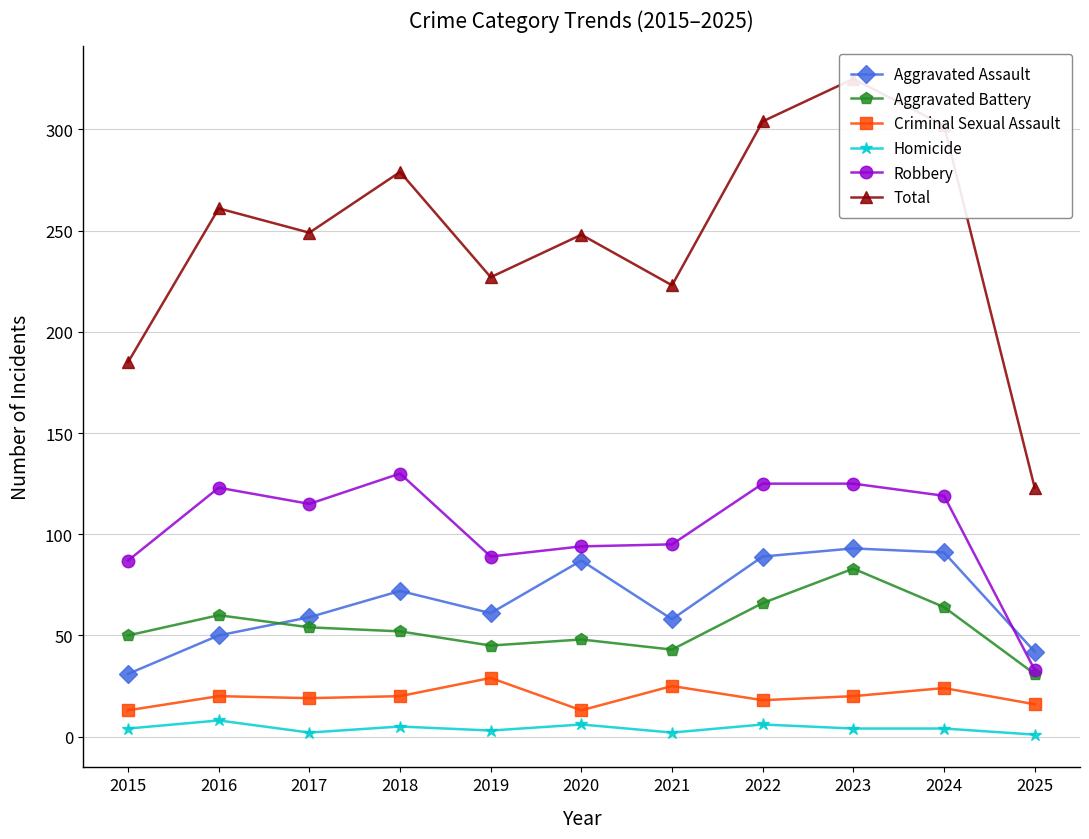

What is the difference between the maximum and minimum values in the Aggravated Battery series?

52